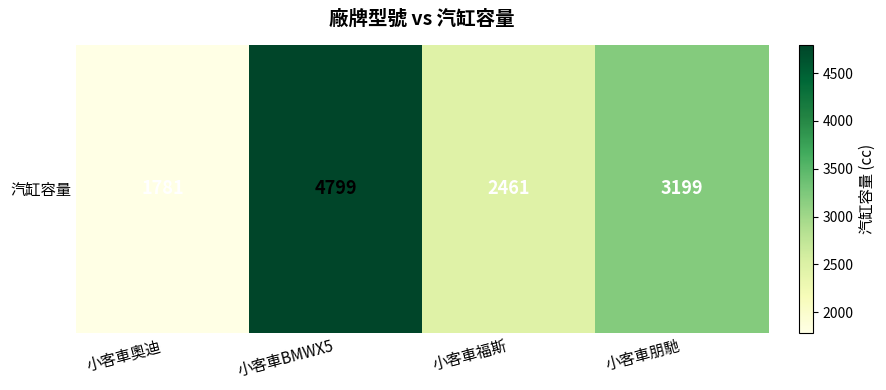

How many values are between 2461 and 4799?

3